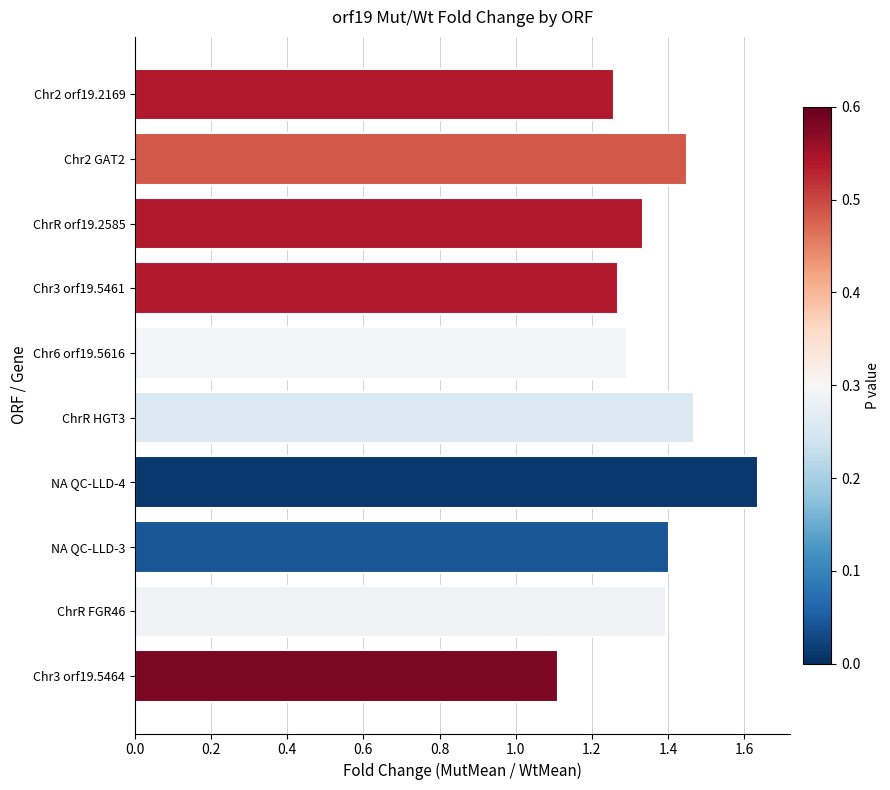

What is the sum of all values?

13.6